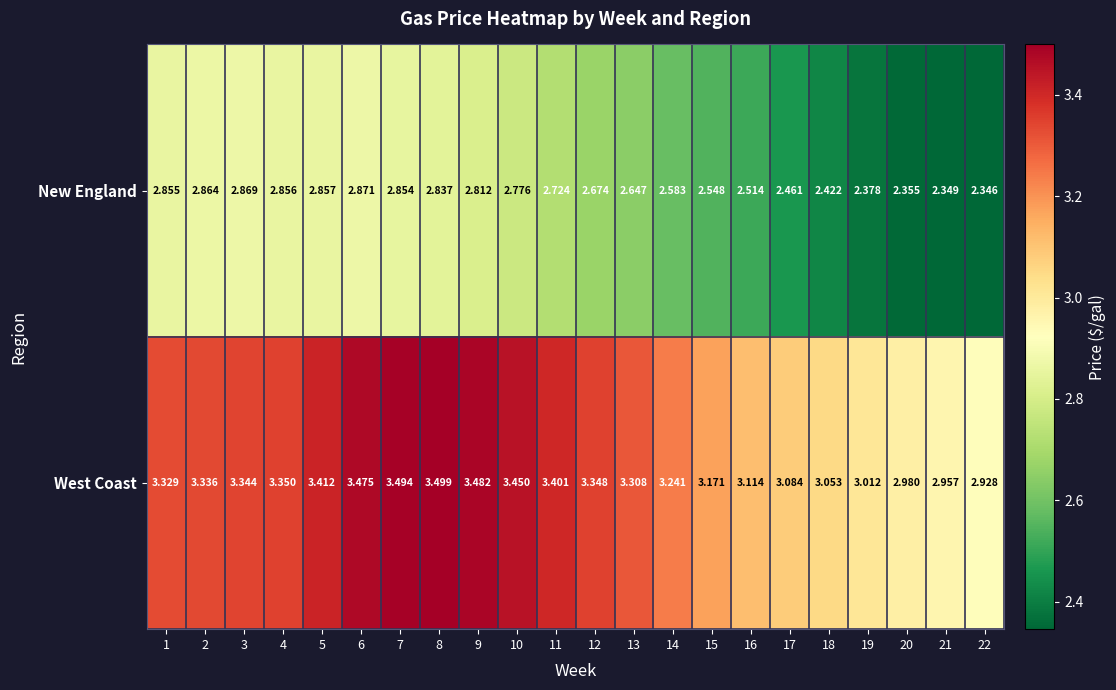

Rank the series by their average value, from lowest to highest.

New England, West Coast